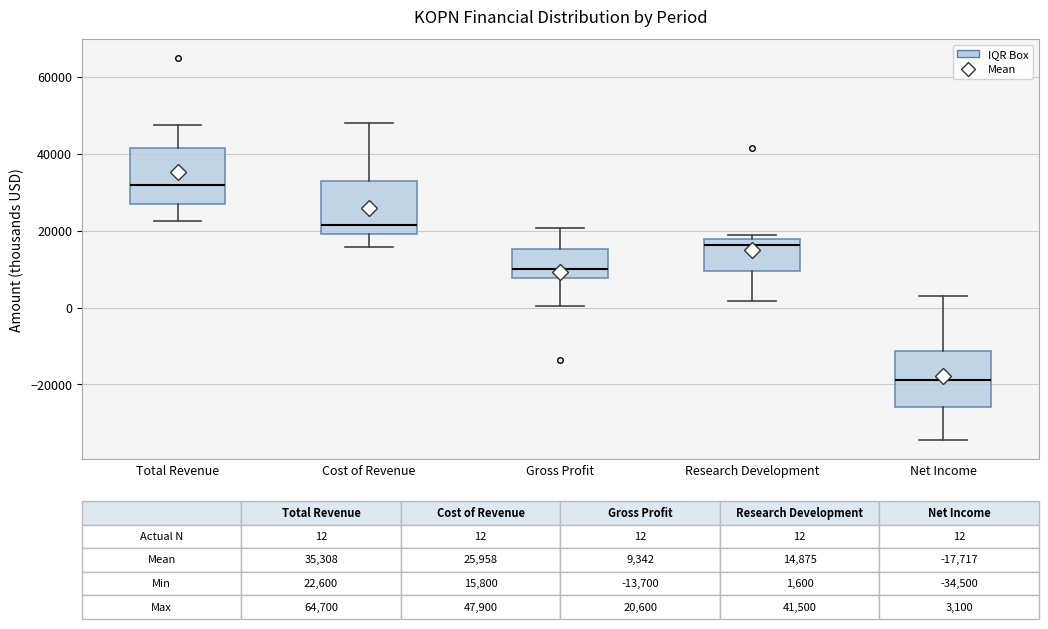

Which box's median line is the highest?

Total Revenue